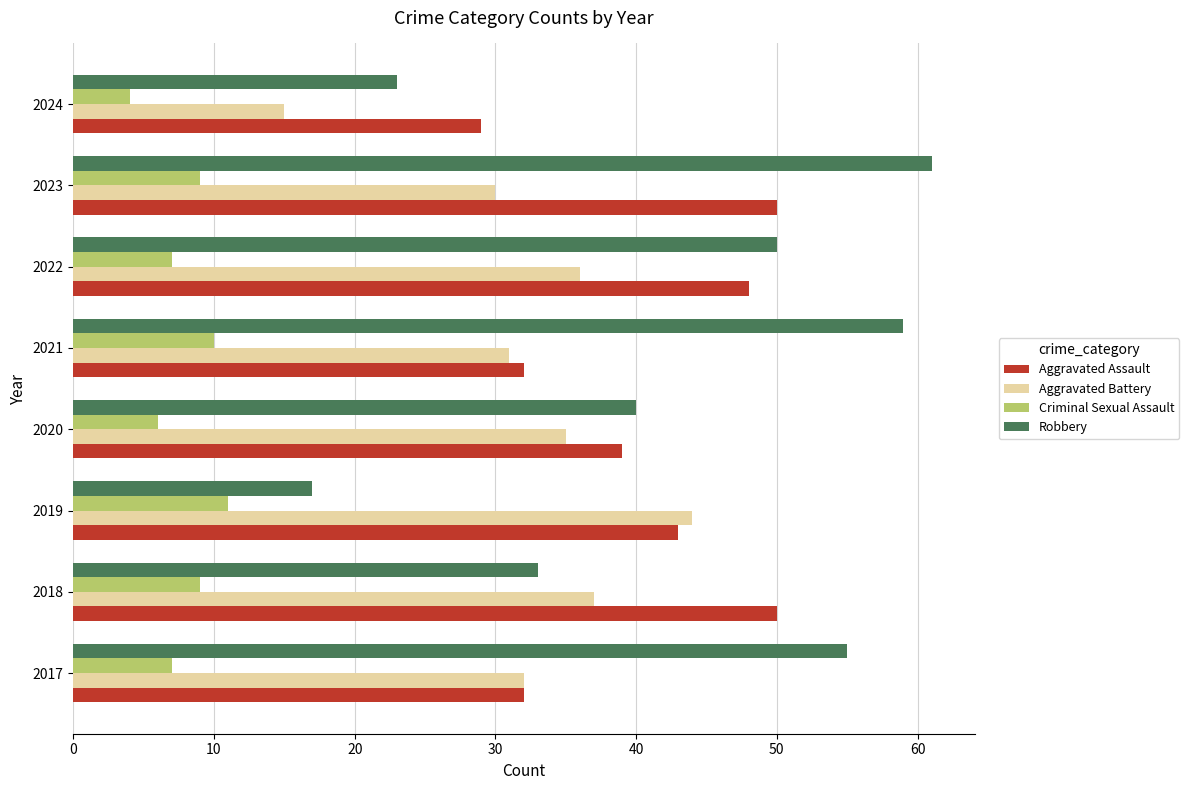

What is the difference between the Robbery values at 2017 and 2021?

4